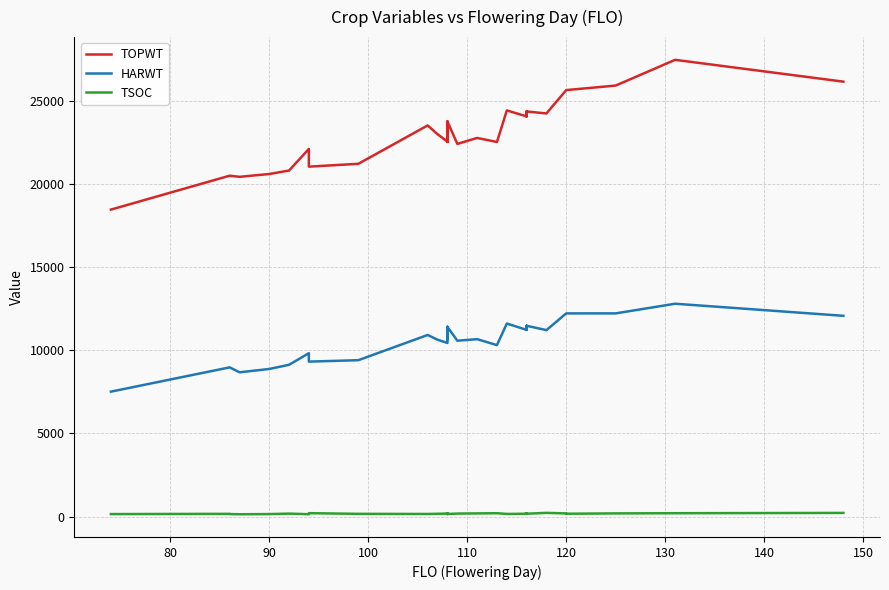

What is the maximum value for HARWT?

12804